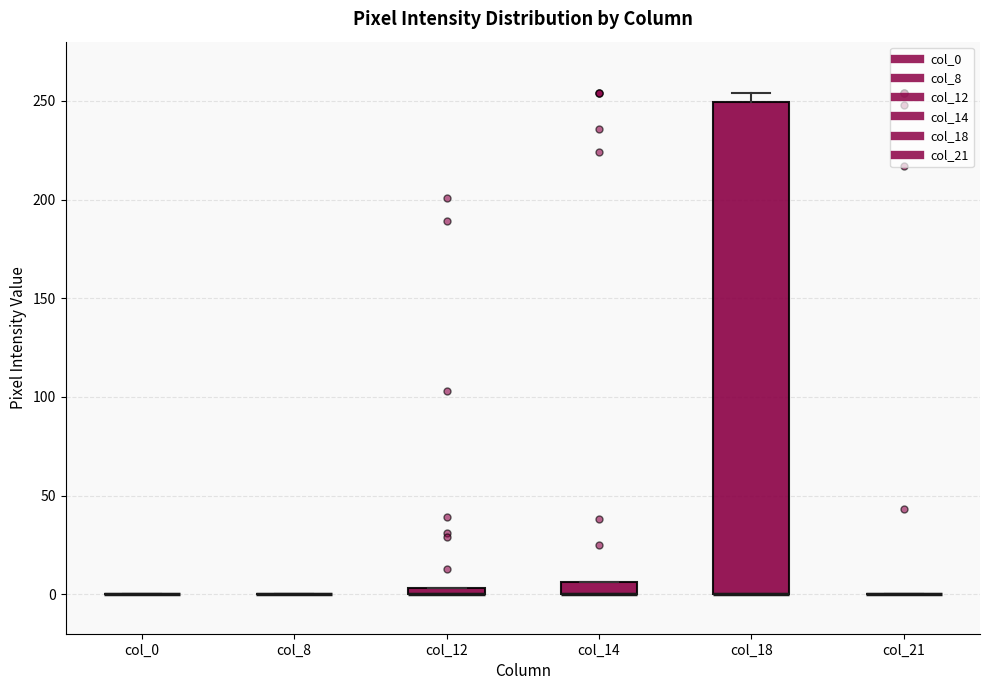

Which box is the tallest, from its lower edge to its upper edge?

col_18